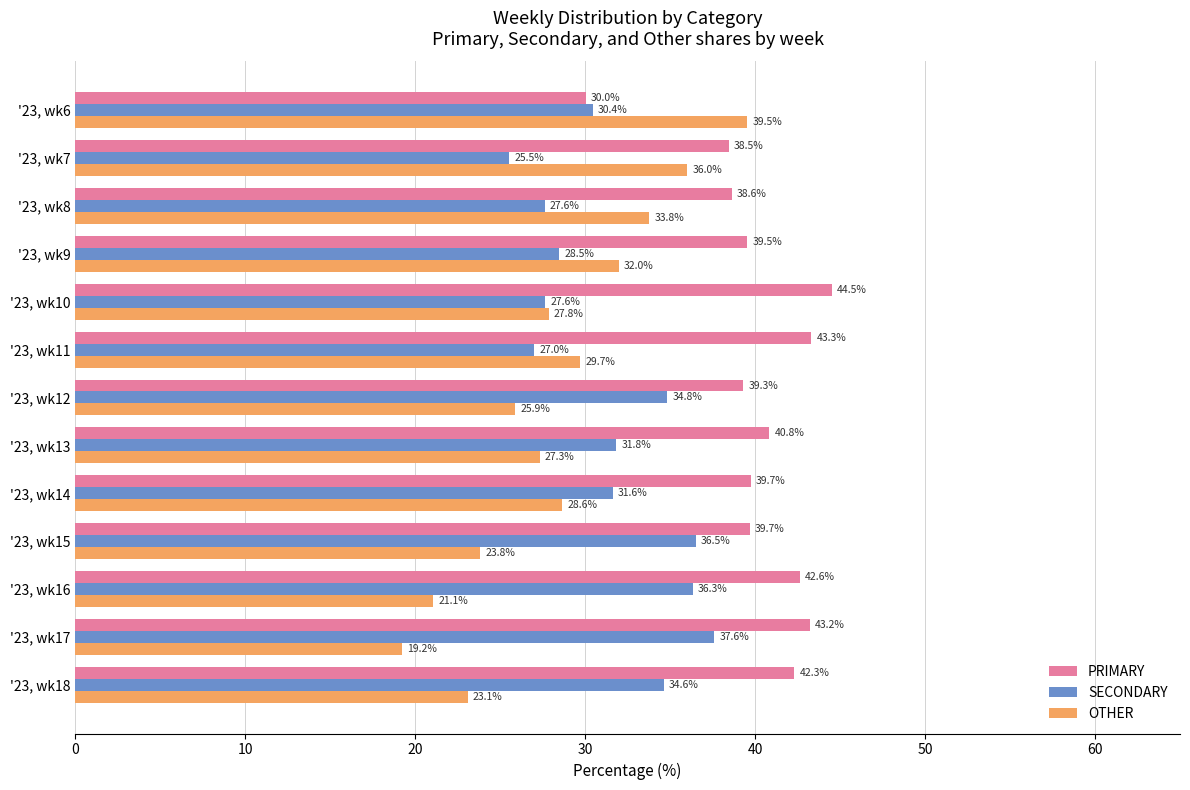

Which category has the highest value in the SECONDARY series?

'23, wk17